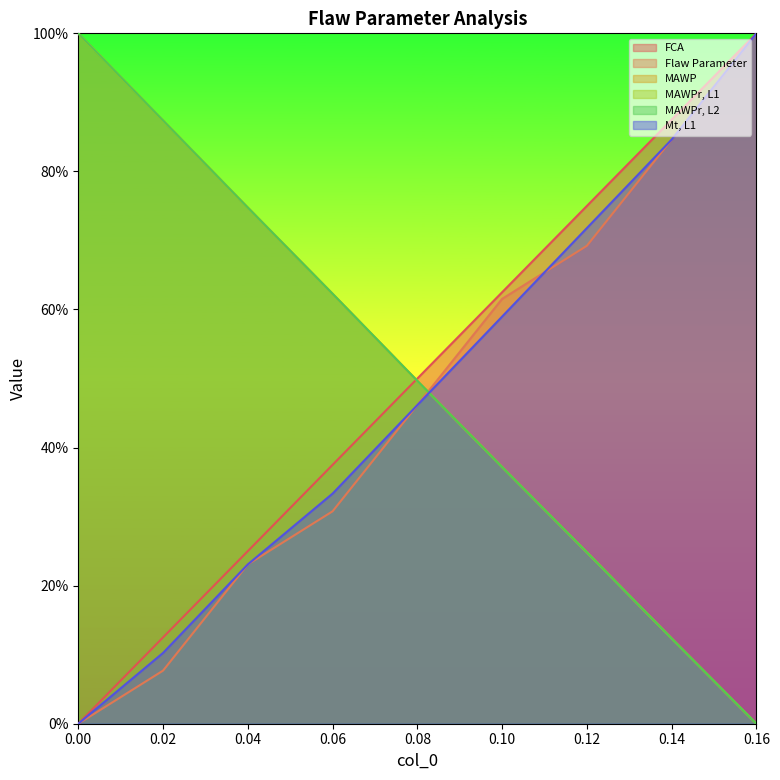

At which label does MAWP reach its minimum?

0.16